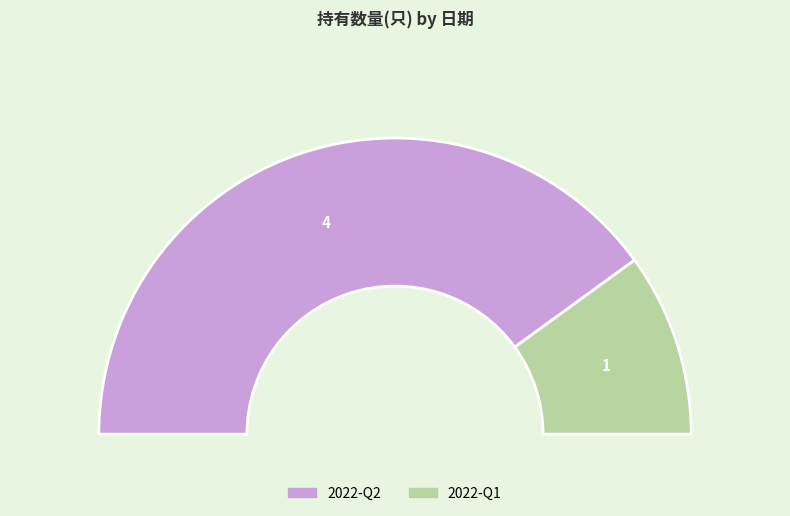

Which category has the biggest portion of the pie?

2022-Q2